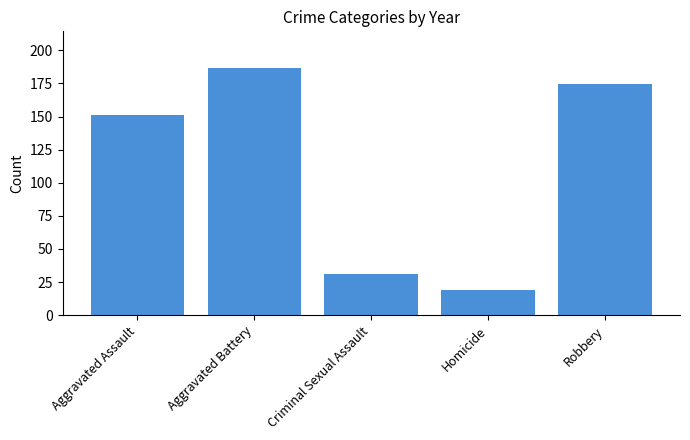

At which label is the value closest to 102?

Aggravated Assault